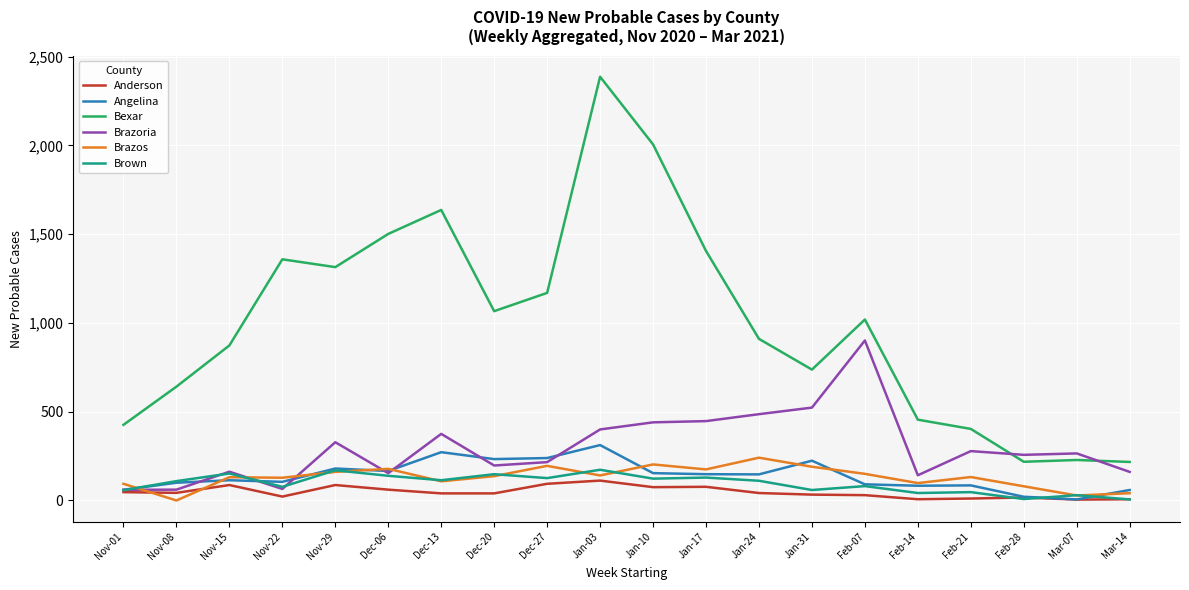

True or false: Brazos has a value of 94 at Nov-01.

True